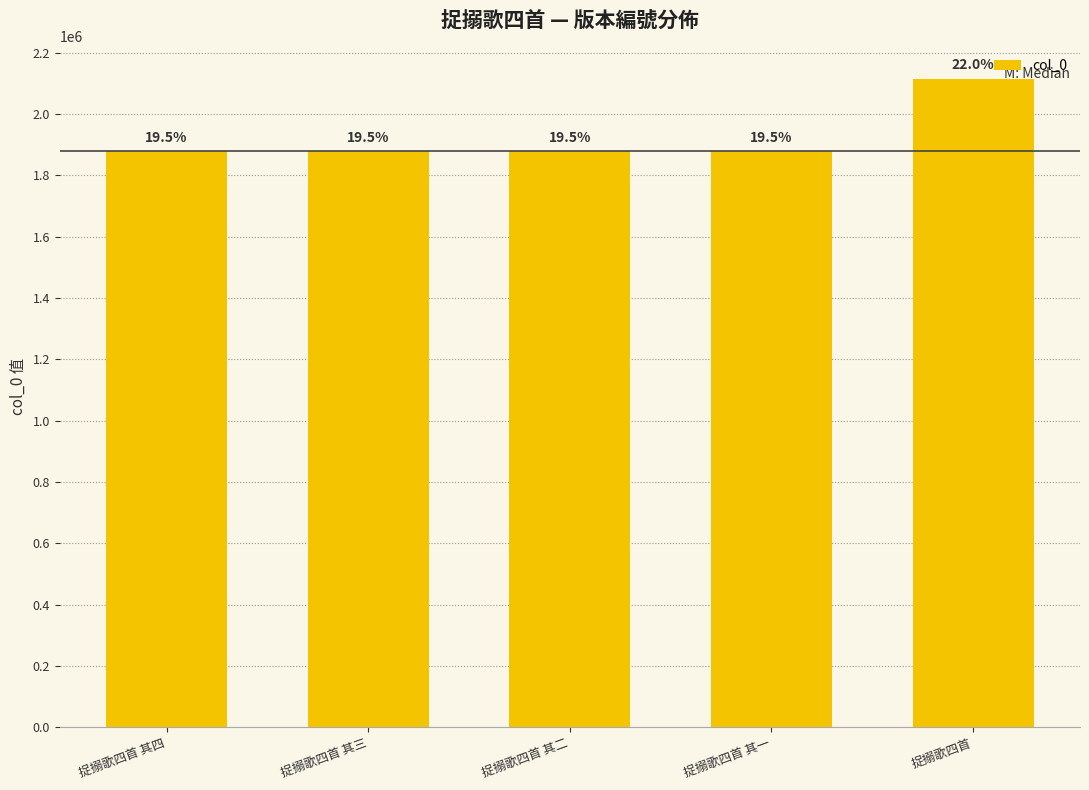

Reading left to right, what are all the values shown in this chart?

捉搦歌四首 其四=1878482	捉搦歌四首 其三=1878479	捉搦歌四首 其二=1878476	捉搦歌四首 其一=1878473	捉搦歌四首=2115168